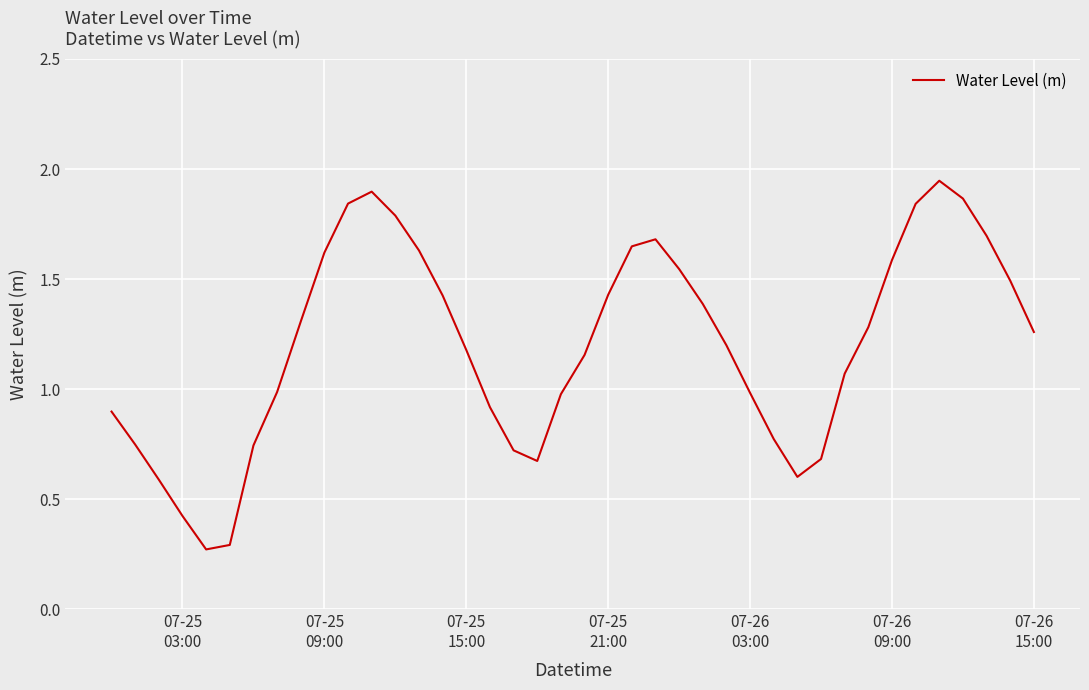

What is the difference between the maximum and minimum values?

1.7